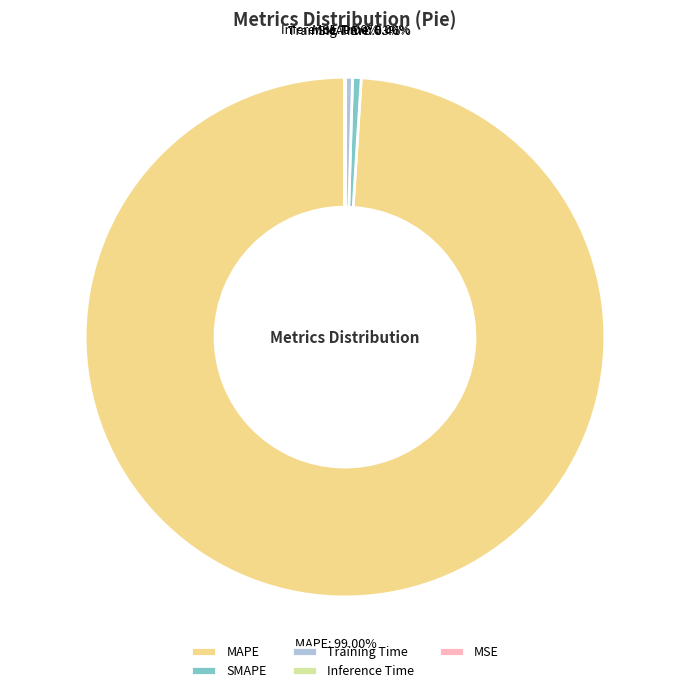

Is there a majority slice in this chart?

Yes